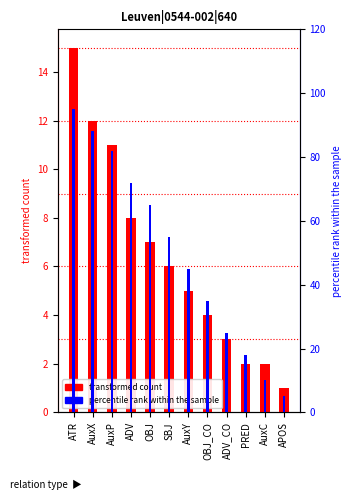

What is the difference between the highest and lowest values at AuxP?

71